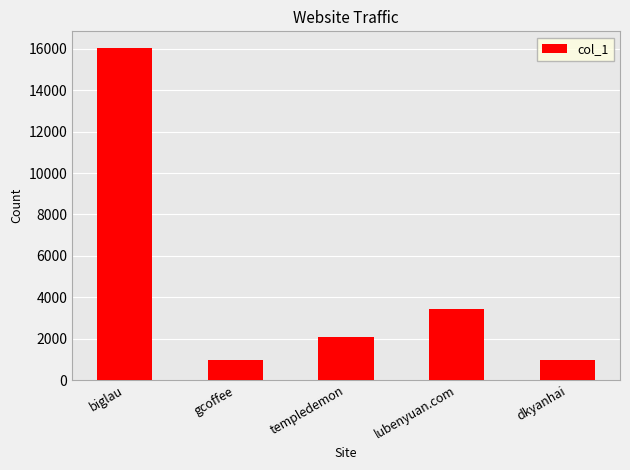

How many series are shown in this chart?

1